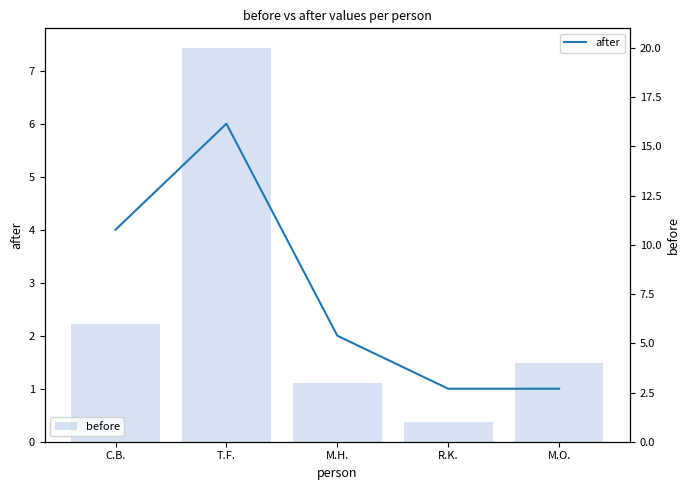

Reading left to right, what are all the values shown in this chart?

after: C.B.=4	T.F.=6	M.H.=2	R.K.=1	M.O.=1
before: C.B.=6	T.F.=20	M.H.=3	R.K.=1	M.O.=4